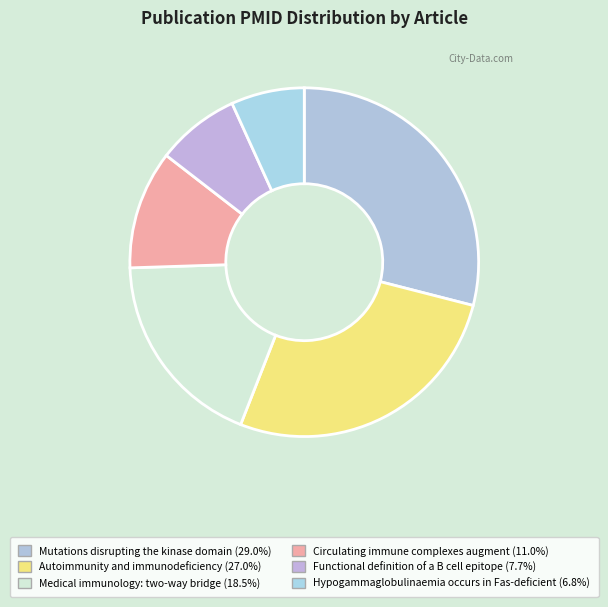

Count the number of slices in the pie.

6